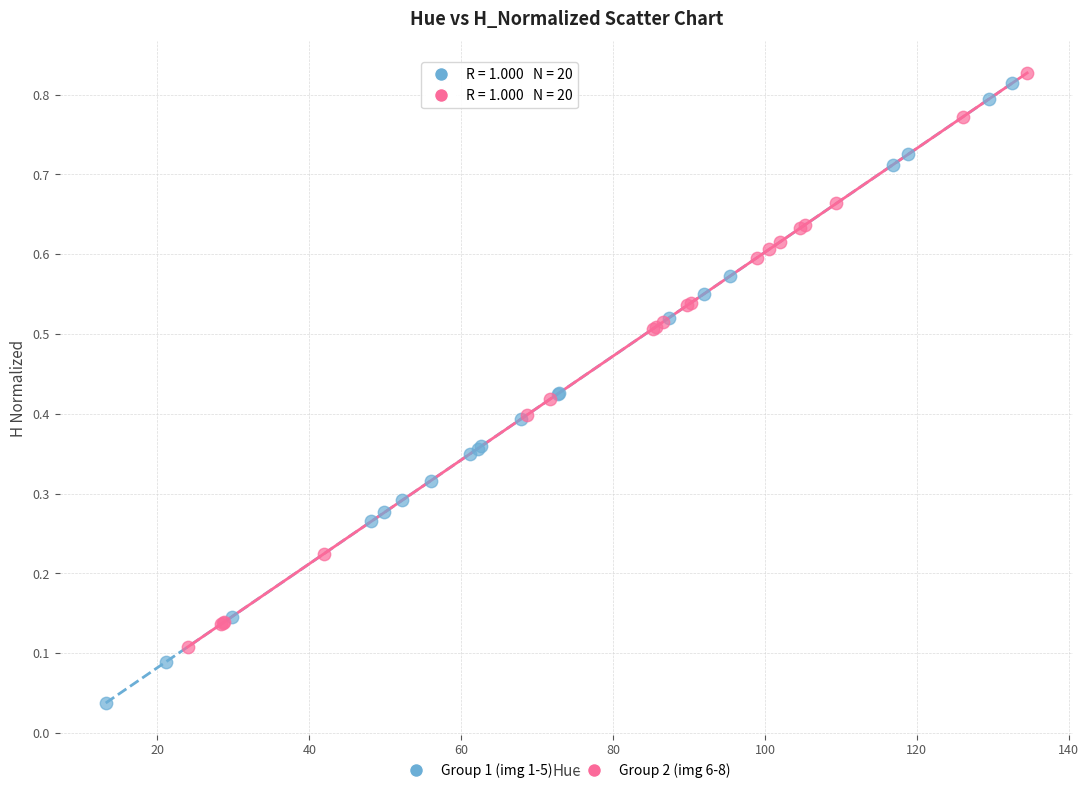

Which series has the widest spread of Y values?

Group 1 (img 1-5)